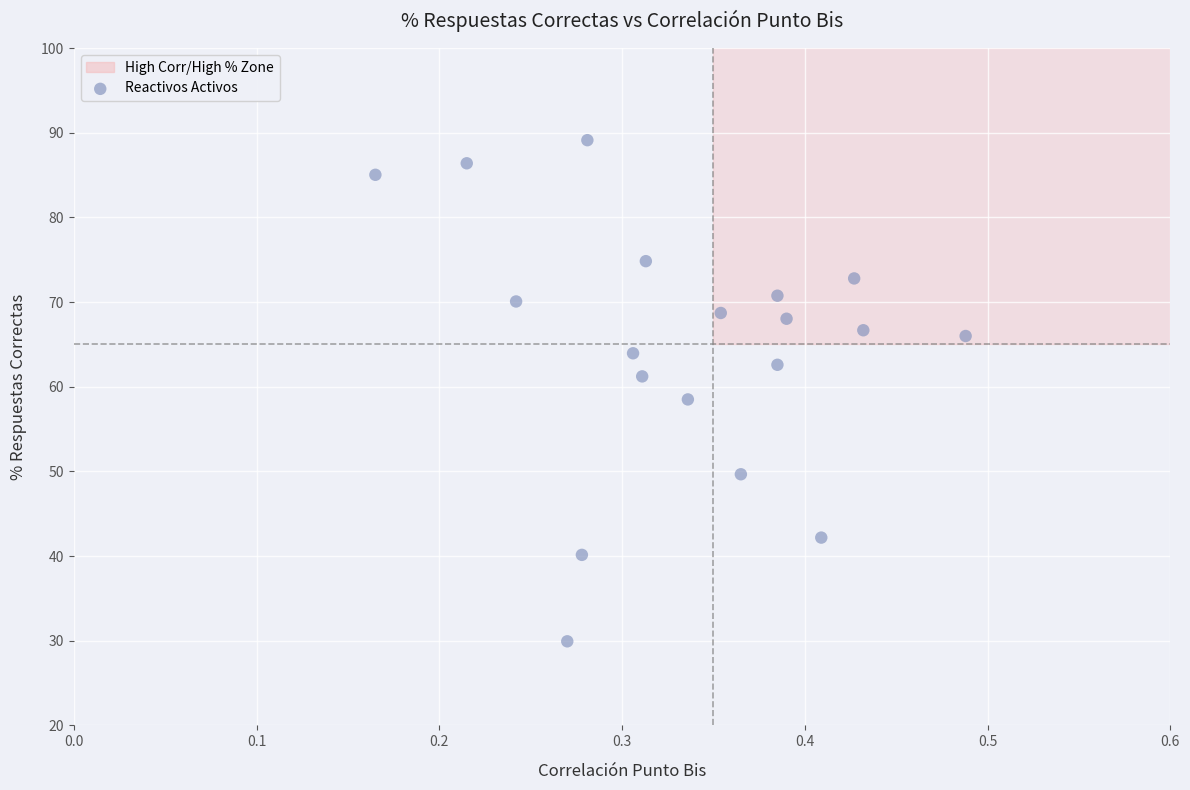

What is the range of Y values (max minus min)?

59.2